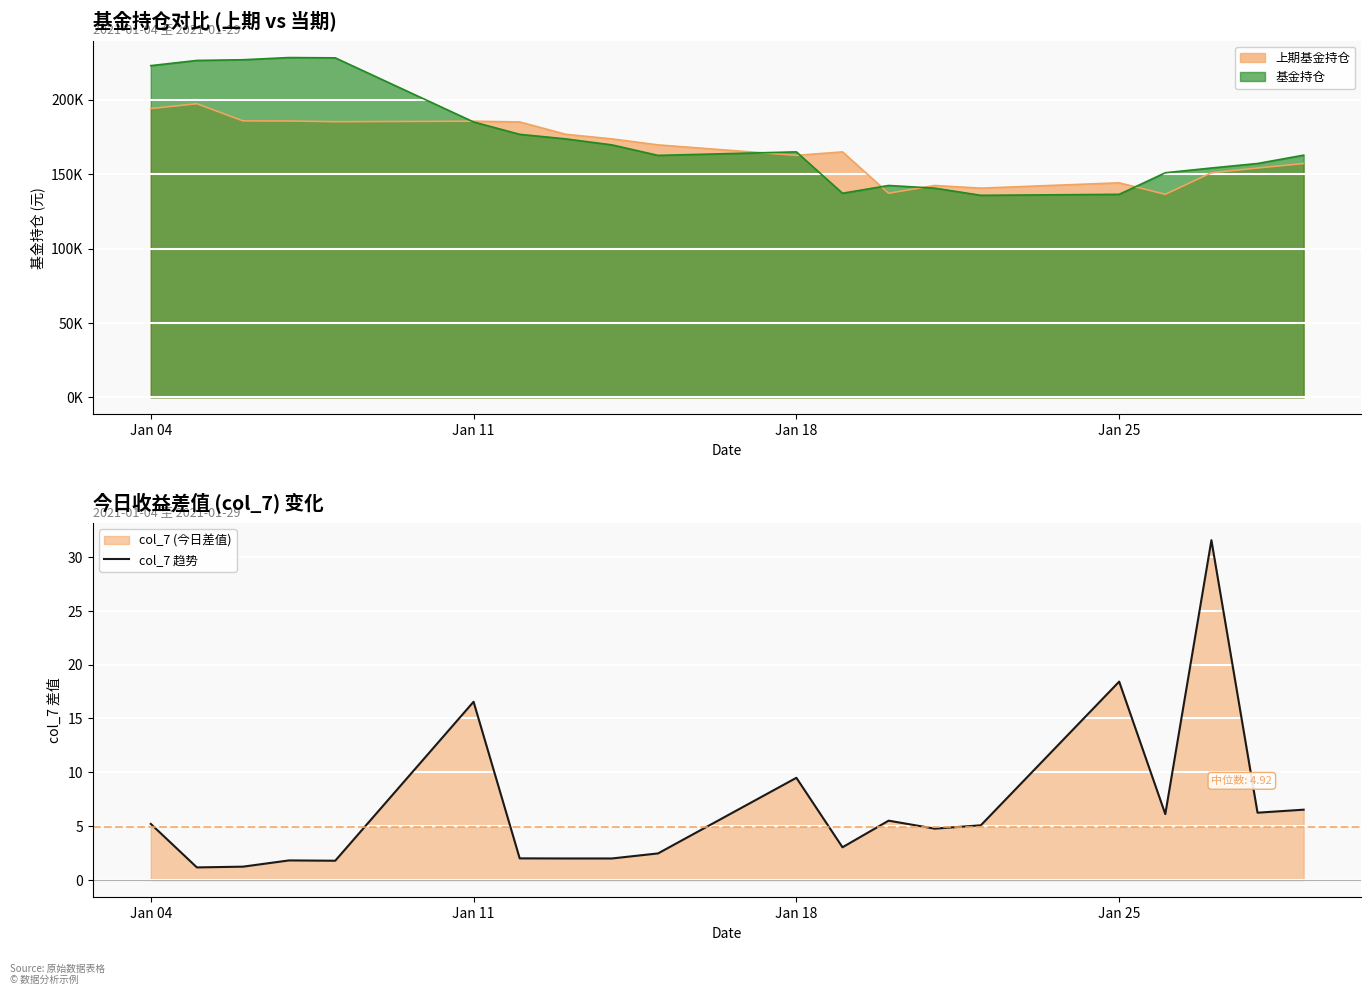

Reading right to left, transcribe all the data shown in this chart.

6.5	6.2	31.6	6.1	18.4	5.1	4.8	5.5	3.0	9.5	2.5	2.0	2.0	2.0	16.6	1.8	1.8	1.2	1.2	5.2